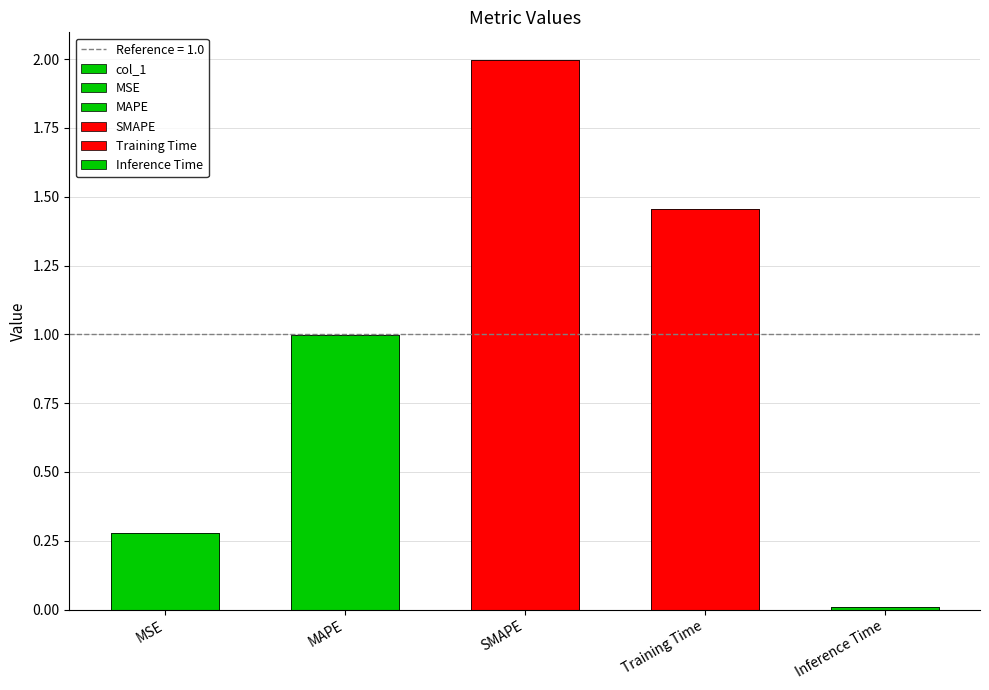

What is the label of the 1st bar from the left?

MSE